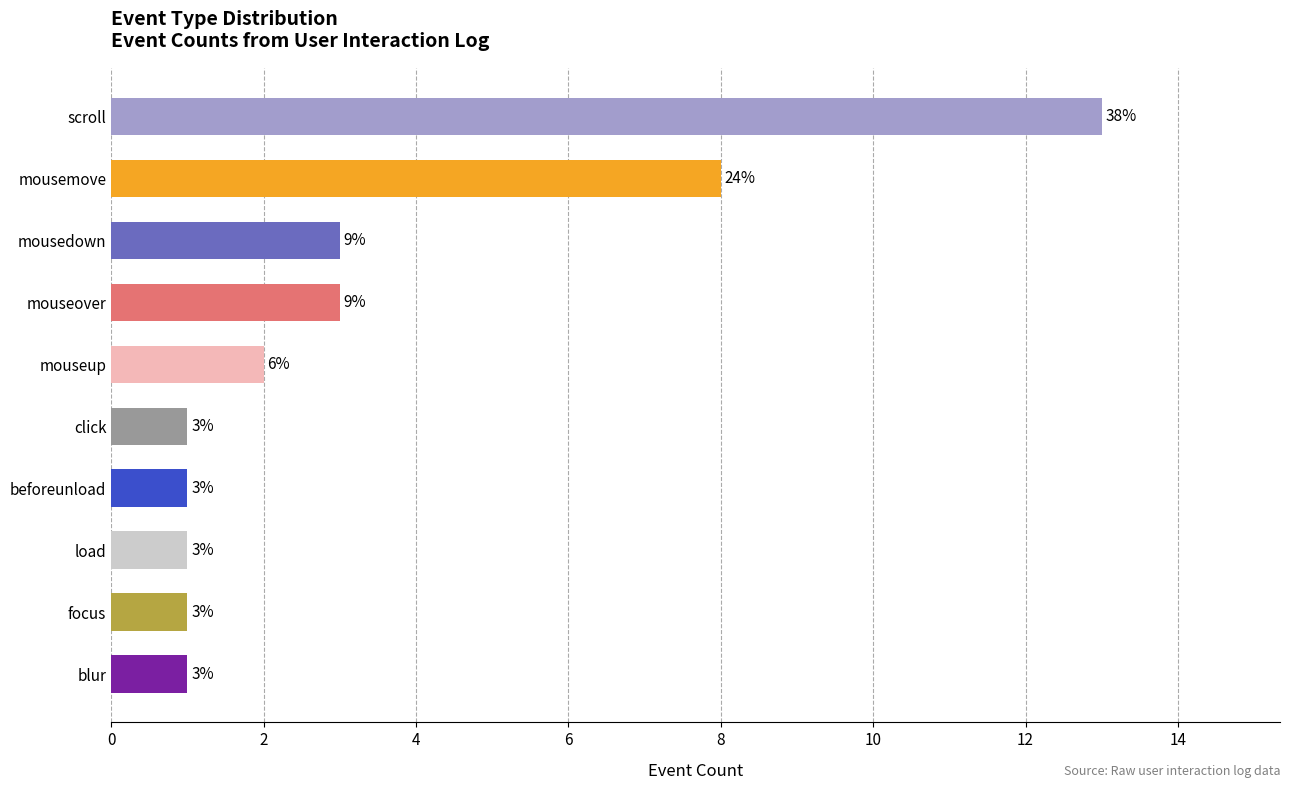

What is the smallest value displayed?

1